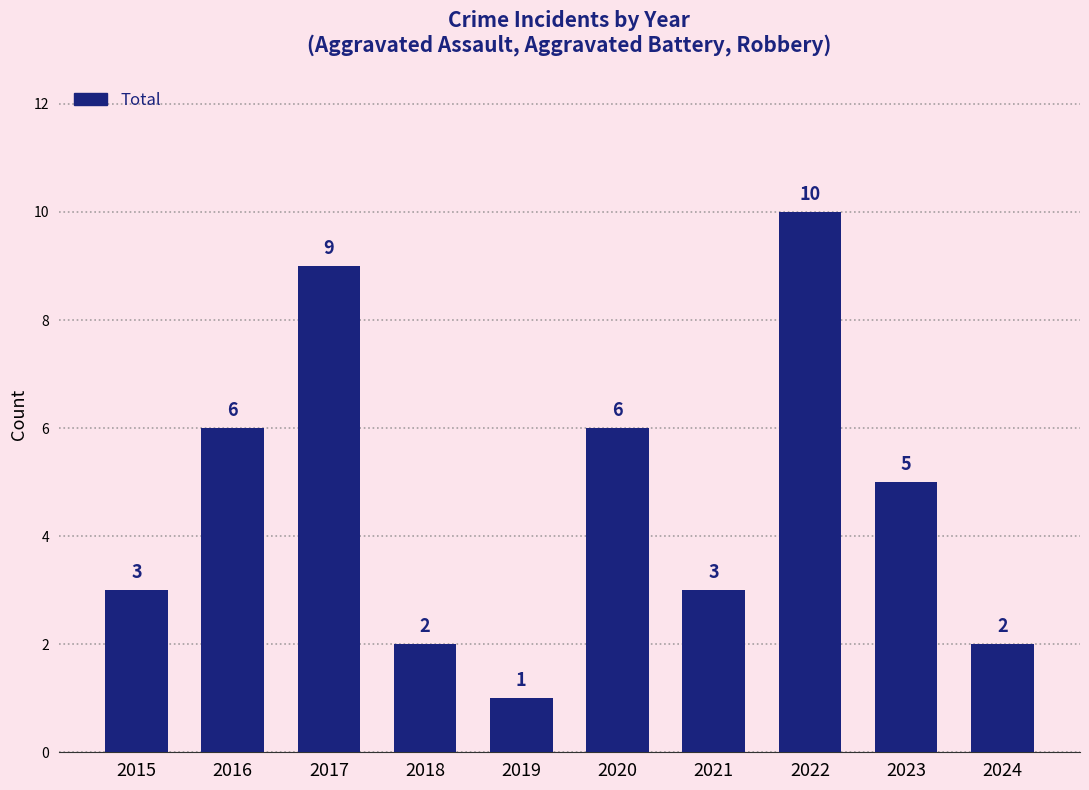

At which category does the chart reach its minimum across all series?

2019